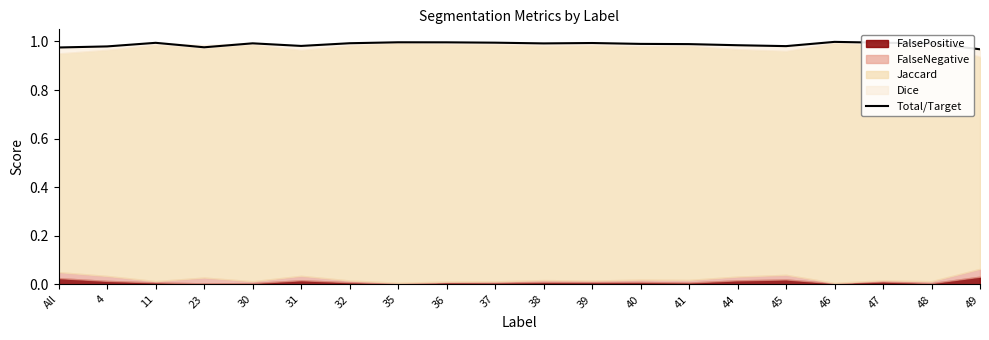

What is the sum of all values?

19.8